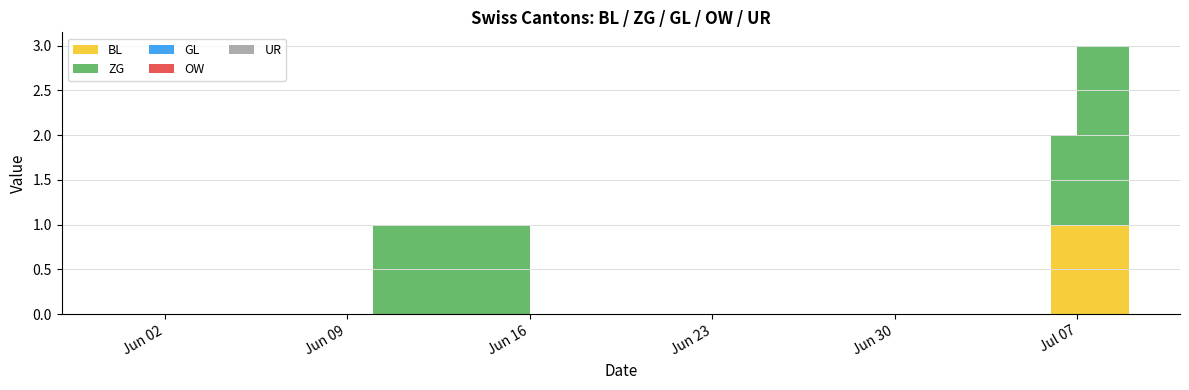

Reading left to right, list all the values displayed in this chart.

BL: 0	0	0	0	0	0	0	0	0	0	0	0	0	0	0	0	0	0	0	0	0	0	0	0	0	0	0	0	0	0	0	0	0	0	0	0	1	1	1	1
ZG: 0	0	0	0	0	0	0	0	0	0	1	1	1	1	1	1	0	0	0	0	0	0	0	0	0	0	0	0	0	0	0	0	0	0	0	0	1	2	2	2
GL: 0	0	0	0	0	0	0	0	0	0	0	0	0	0	0	0	0	0	0	0	0	0	0	0	0	0	0	0	0	0	0	0	0	0	0	0	0	0	0	0
OW: 0	0	0	0	0	0	0	0	0	0	0	0	0	0	0	0	0	0	0	0	0	0	0	0	0	0	0	0	0	0	0	0	0	0	0	0	0	0	0	0
UR: 0	0	0	0	0	0	0	0	0	0	0	0	0	0	0	0	0	0	0	0	0	0	0	0	0	0	0	0	0	0	0	0	0	0	0	0	0	0	0	0